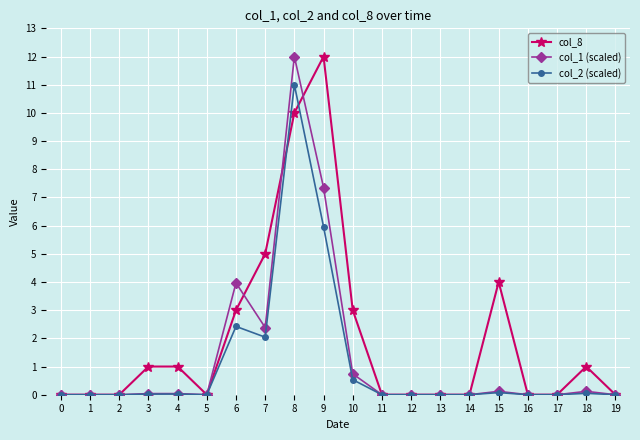

True or false: col_2 (scaled) has more than 1 interior local peaks.

True